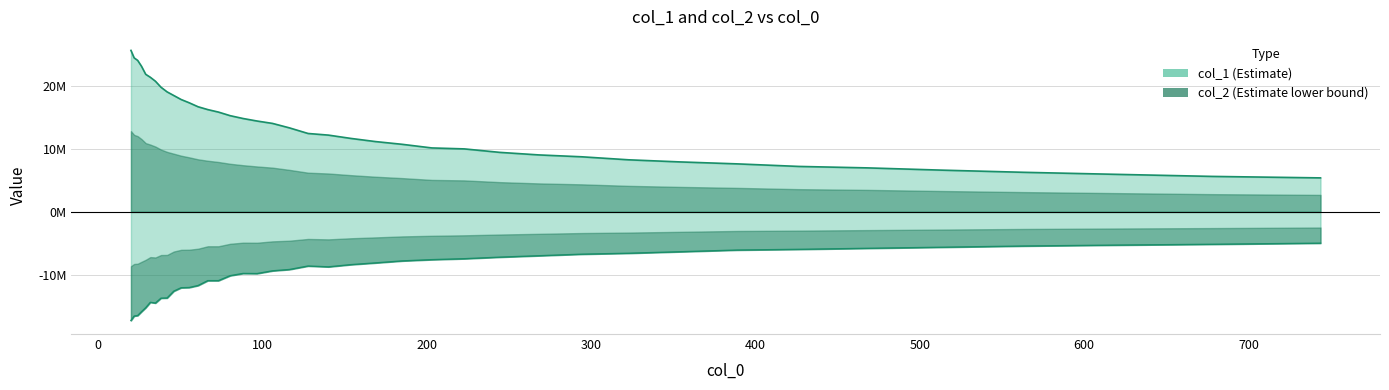

True or false: col_1 has more than 0 points higher than both neighbors.

False